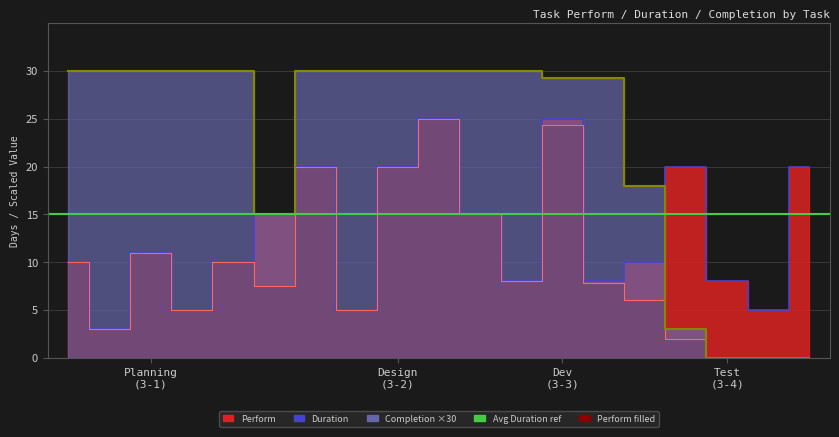

At which label does Perform first exceed 7?

3-1-1